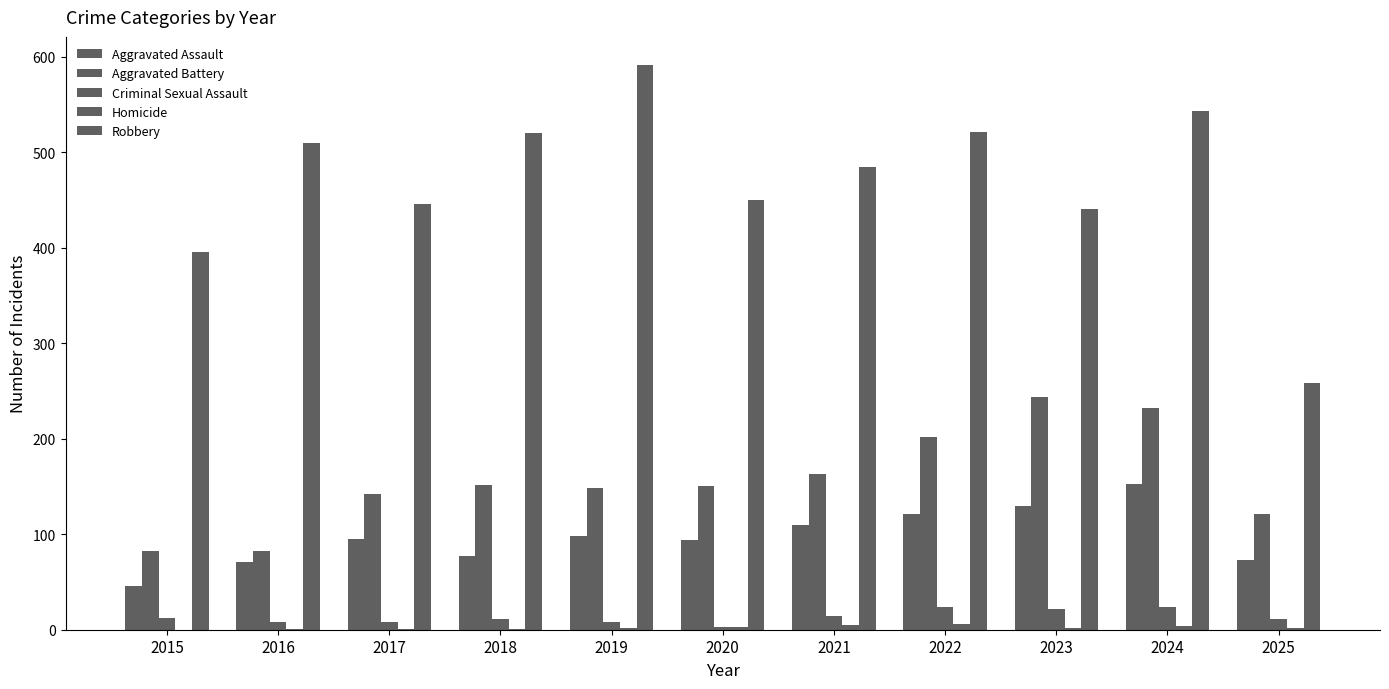

Which series has the largest range (max minus min)?

Robbery